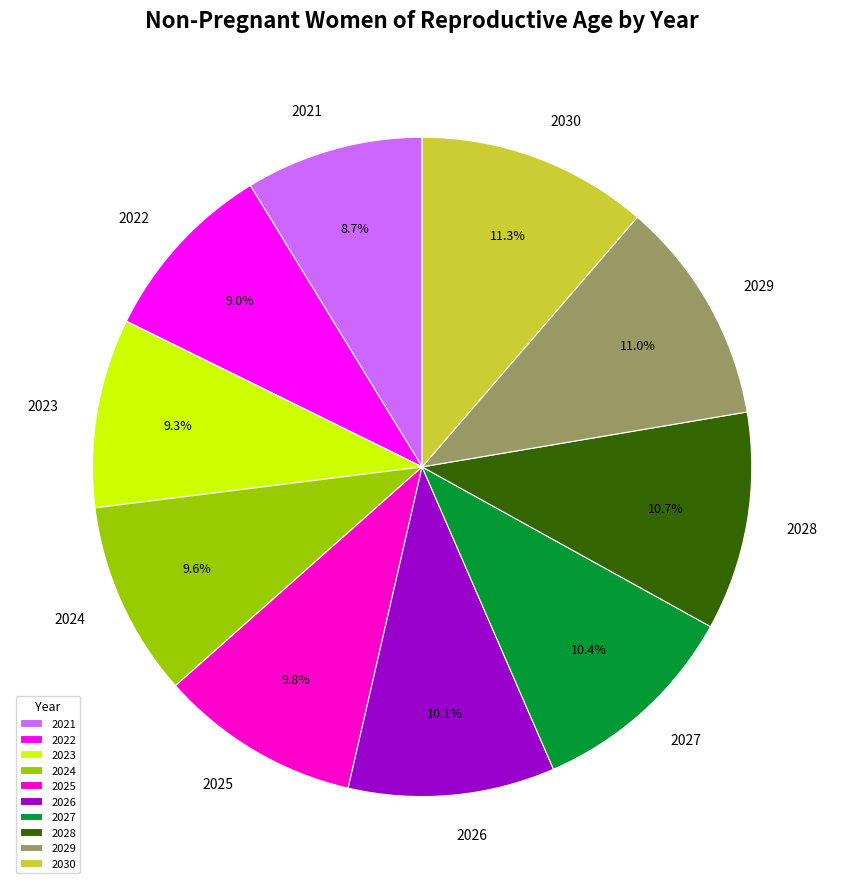

What portion of the pie excludes 2029?

89.0%